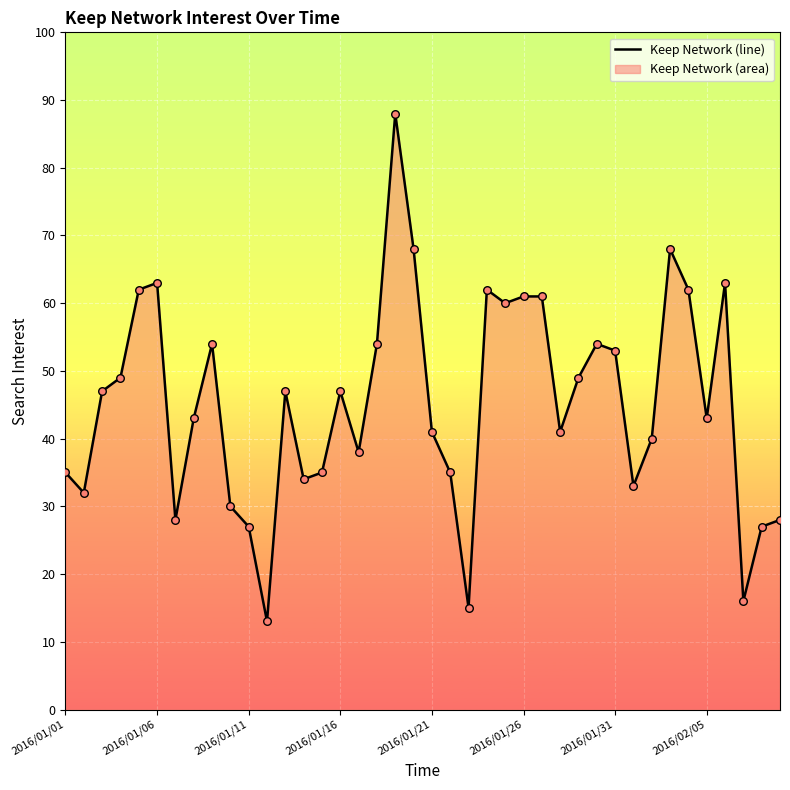

What is the minimum value shown in the chart?

13